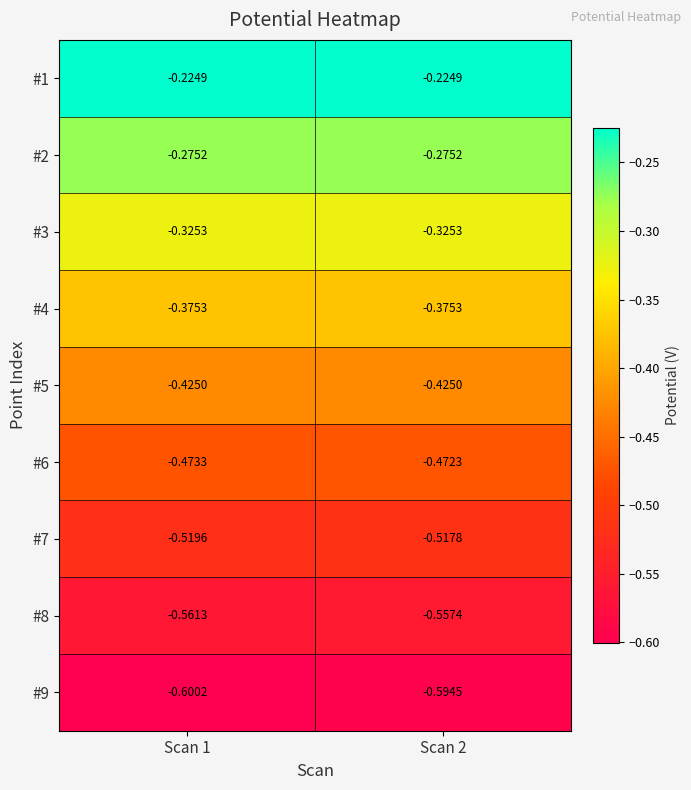

Is the value of #9 at Scan 2 greater than the value of #7 at Scan 2?

No